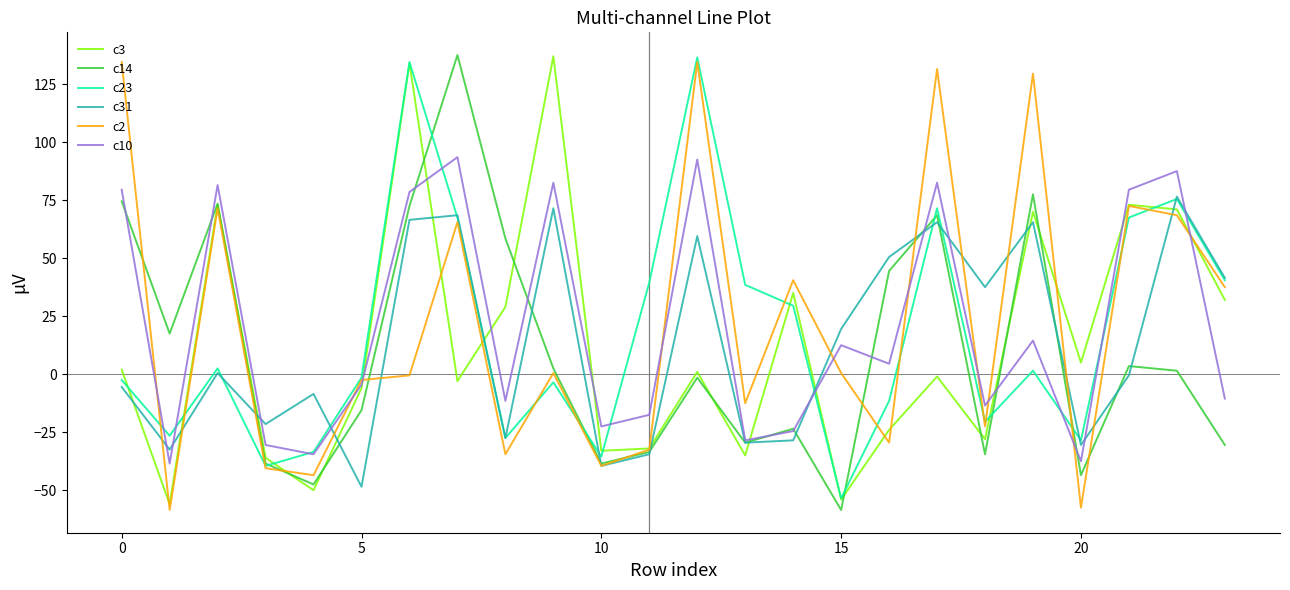

What is the maximum value shown in the chart?

137.5